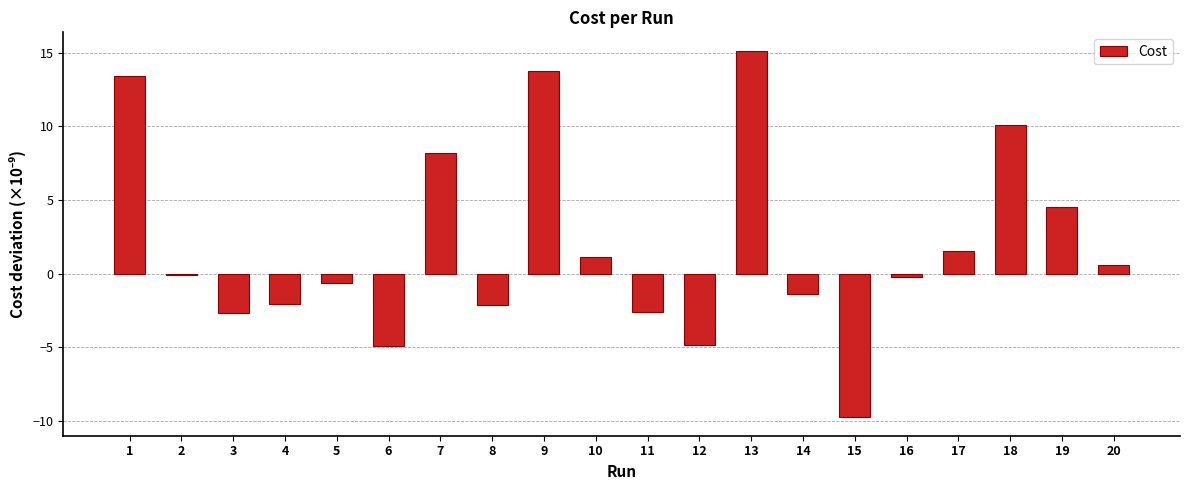

What is the change in value from 4 to 11?

-0.5